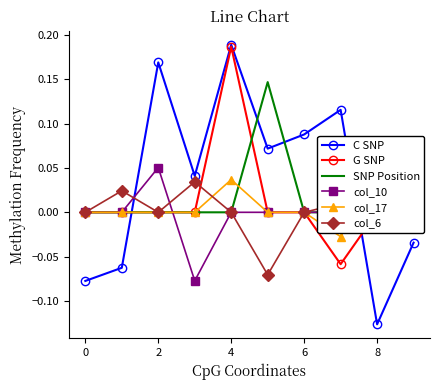

At 7, list the series in order from largest to smallest.

C SNP, col_6, SNP Position, col_10, col_17, G SNP